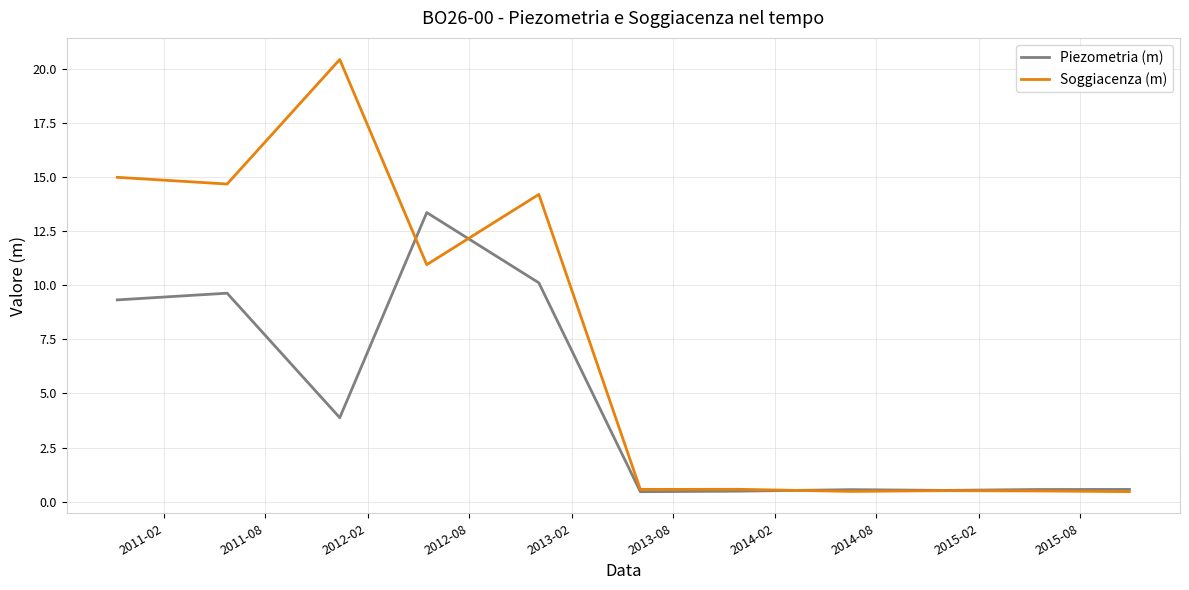

Which series has the widest spread of values?

Soggiacenza (m)